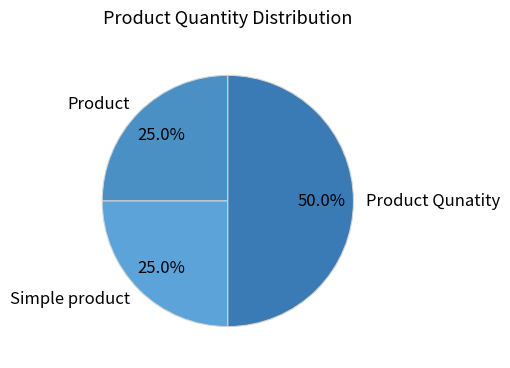

How many segments does this pie chart have?

3